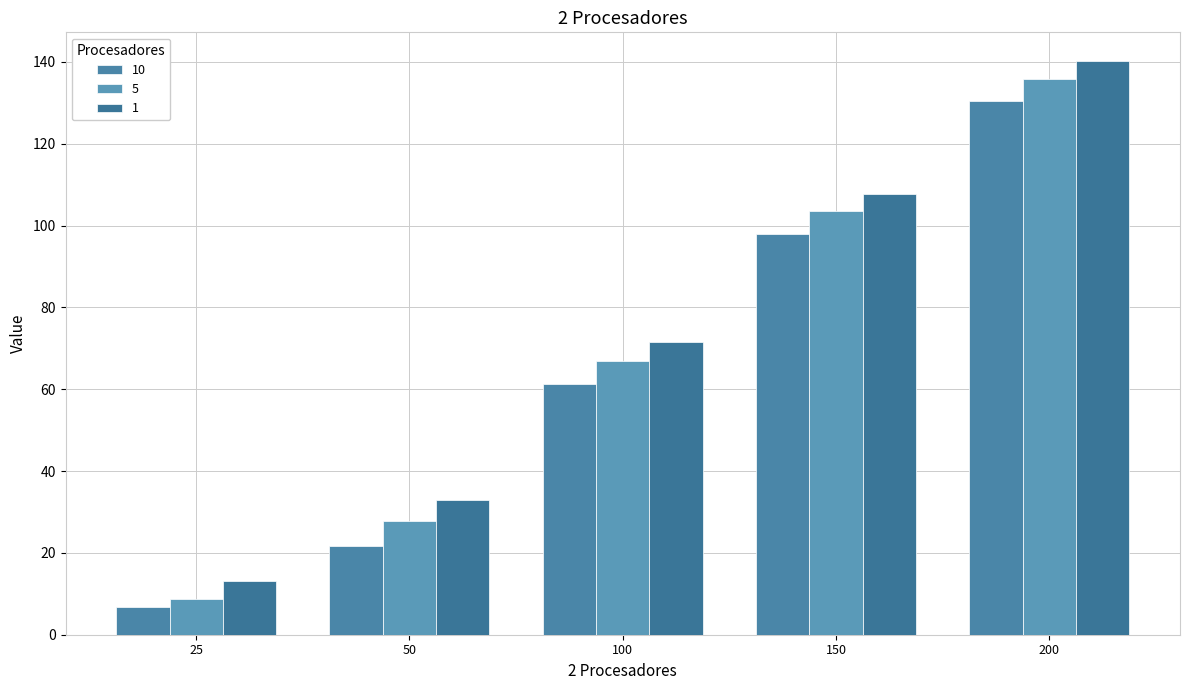

What is the highest value of the 5 series?

135.8